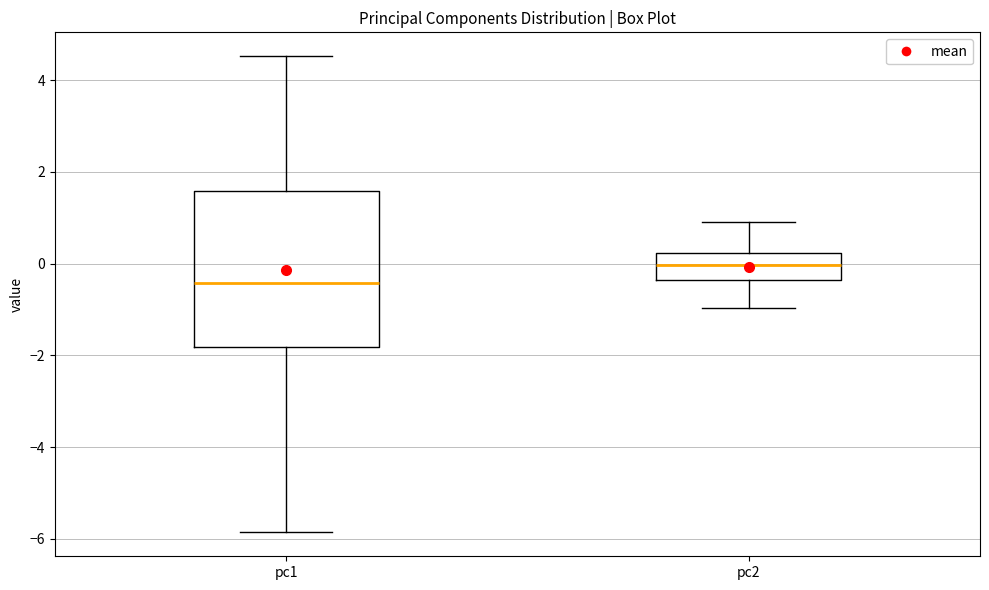

Comparing the boxes themselves (not the whiskers), which one is the tallest?

pc1